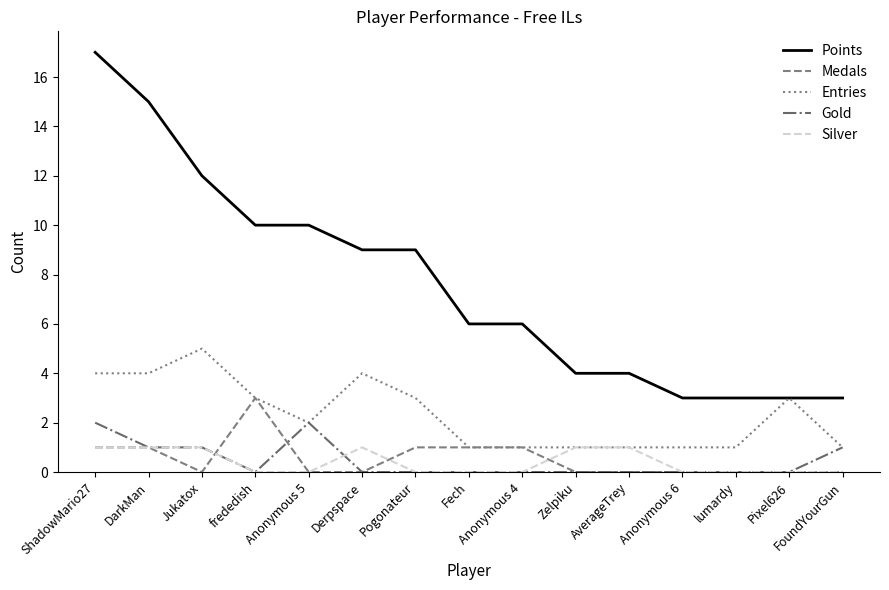

Count the Entries values in the range 1 to 4.

14